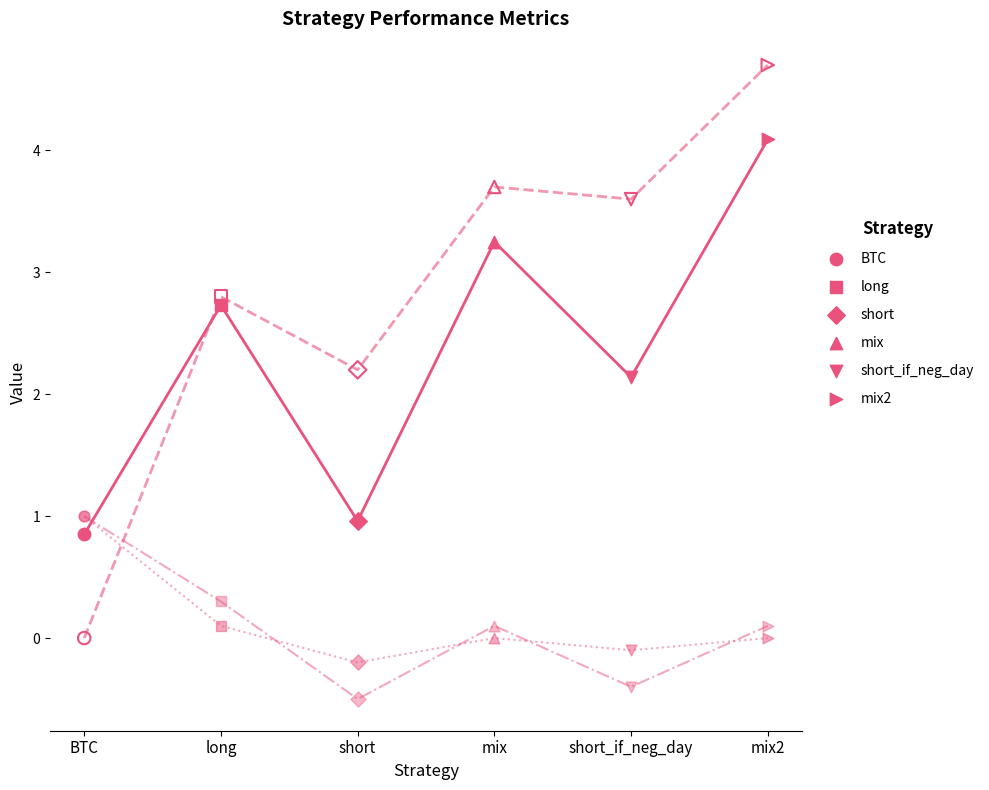

Which series has the largest total across all categories?

IC